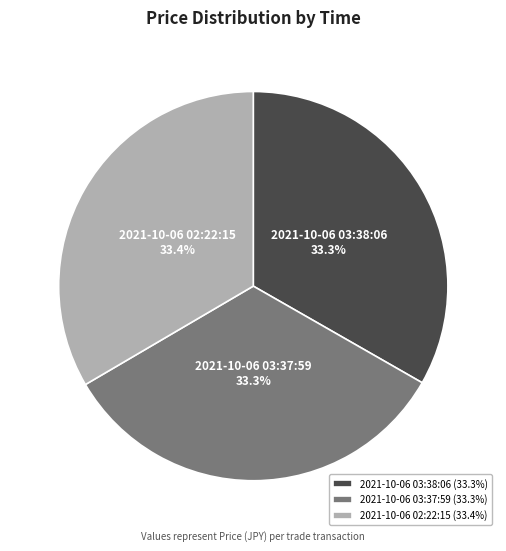

What percentage is NOT represented by 2021-10-06 03:38:06?

66.7%